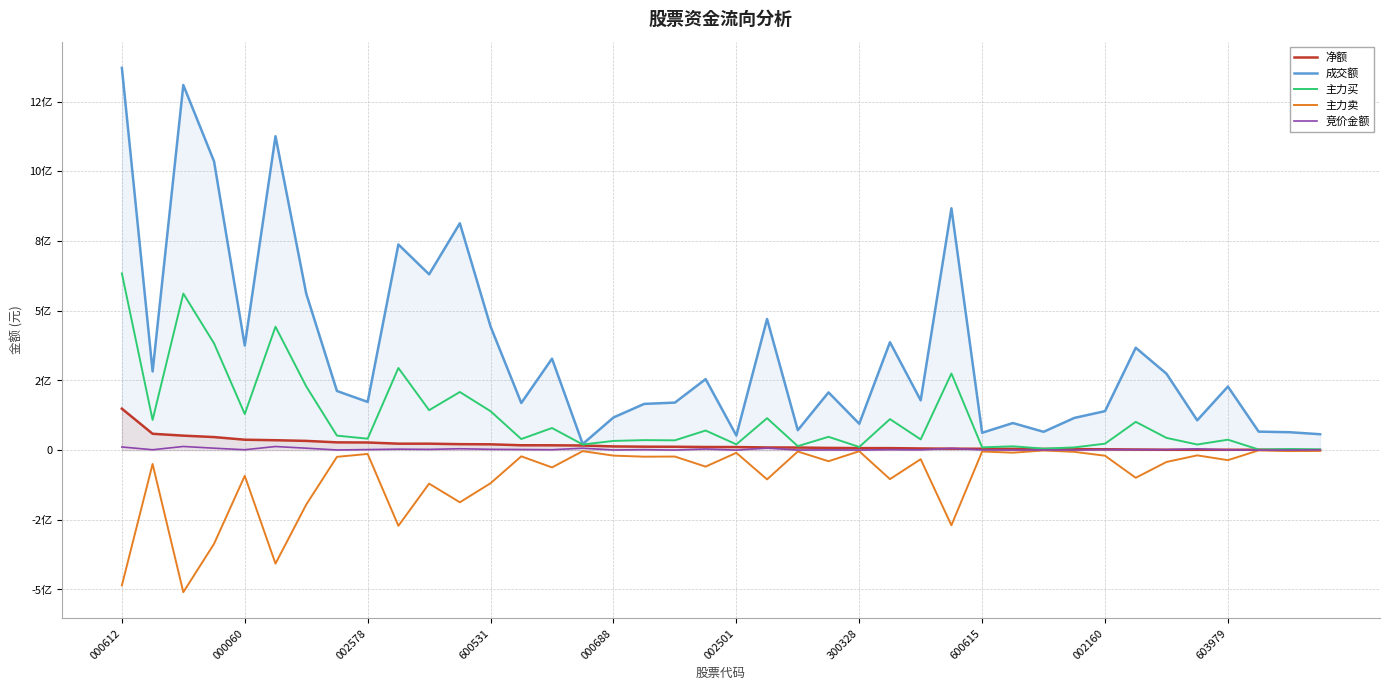

True or false: 主力卖 has a value of -551008408 at 002501.

False